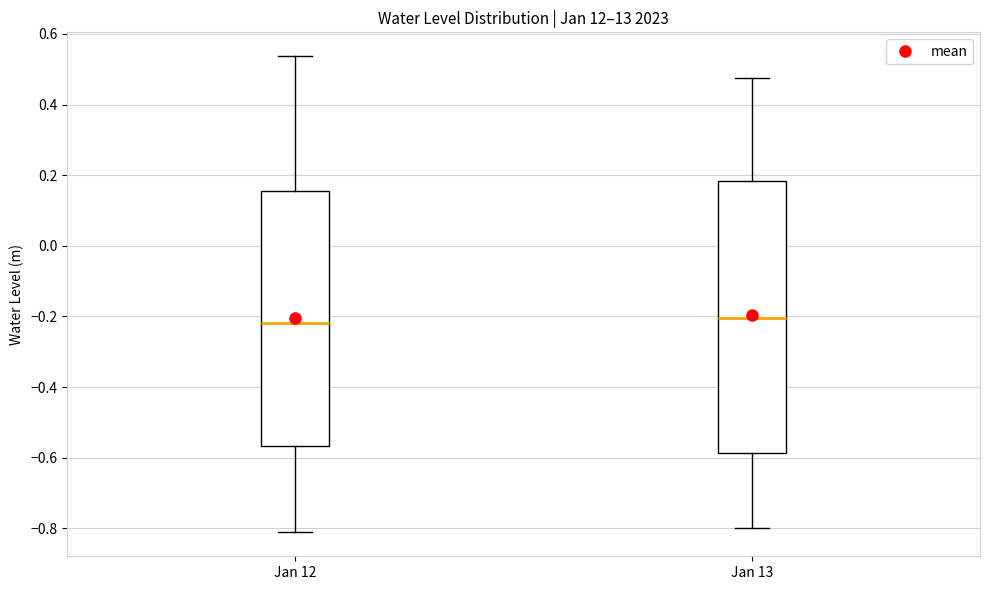

Where does the upper whisker of the box for Jan 12 end on the y-axis? The values are not printed on the chart, so give them approximately, as read against the axis.

0.54